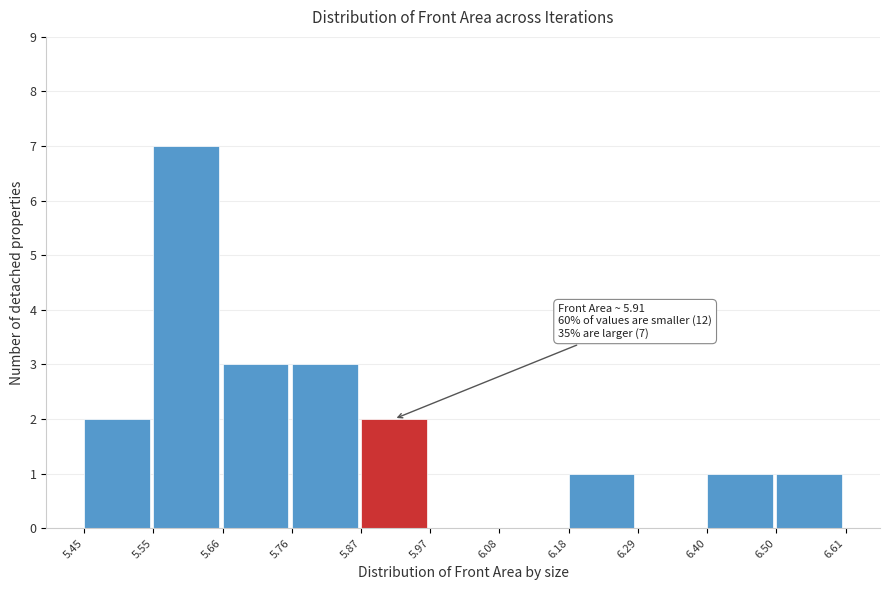

Which range on the x-axis has the tallest bar?

5.55 to 5.66